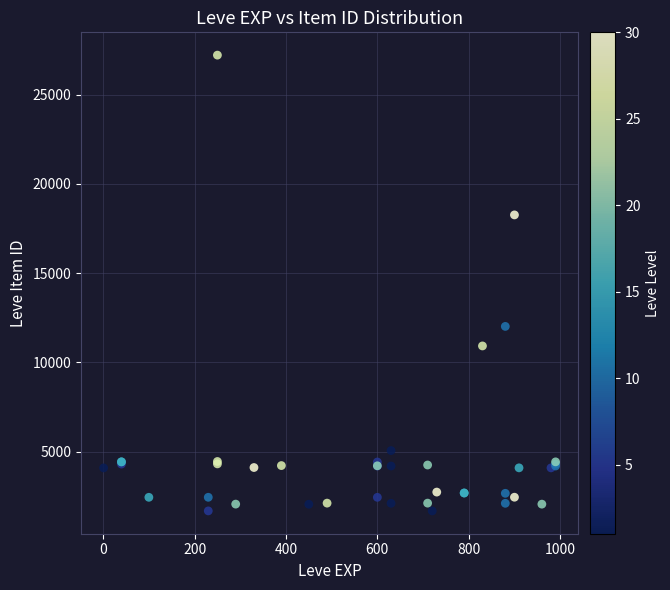

What Y value in the scatter plot is closest to 14448?

12018